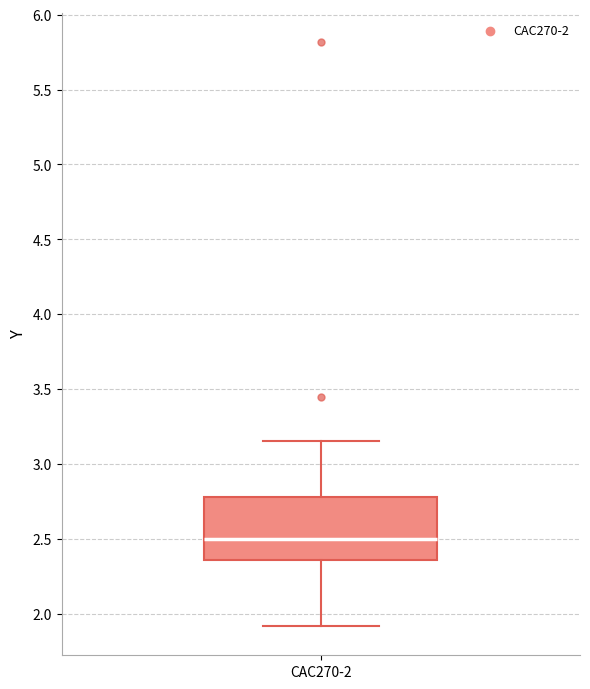

Transcribe this box plot: give where the median line is, the range the box spans, and where the two whiskers end, as read against the y-axis. The values are not printed on the chart, so give them approximately, as read against the axis.

median 2.50, box 2.35 to 2.80, whiskers 1.90 to 3.15